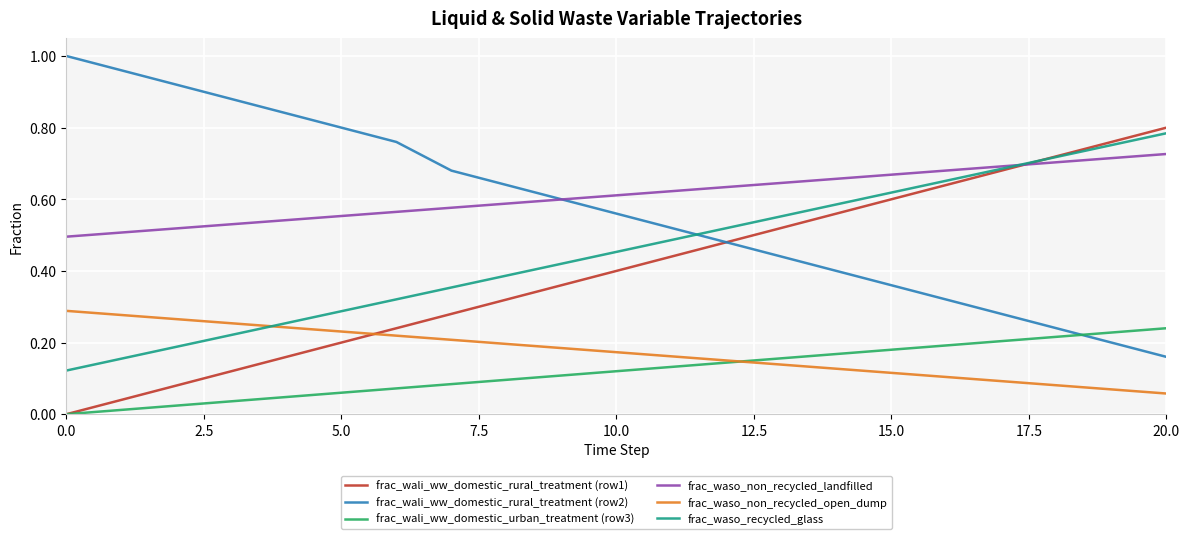

After their last crossing, which series has the higher values: frac_wali_ww_domestic_rural_treatment (row1) or frac_waso_non_recycled_open_dump?

frac_wali_ww_domestic_rural_treatment (row1)